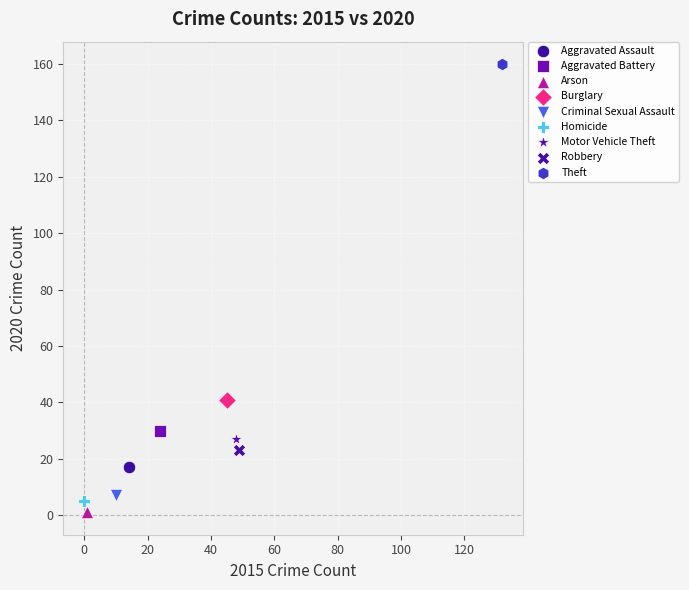

Which series contains the lowest Y value?

Arson